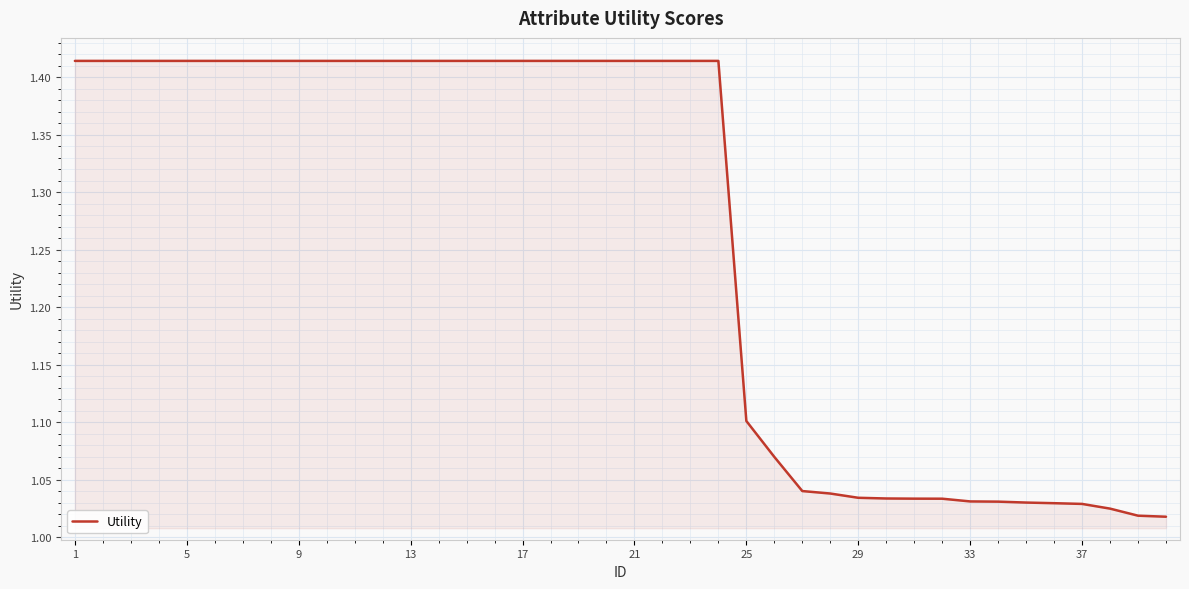

What is the ratio of the value at 25 to the value at 9?

0.8